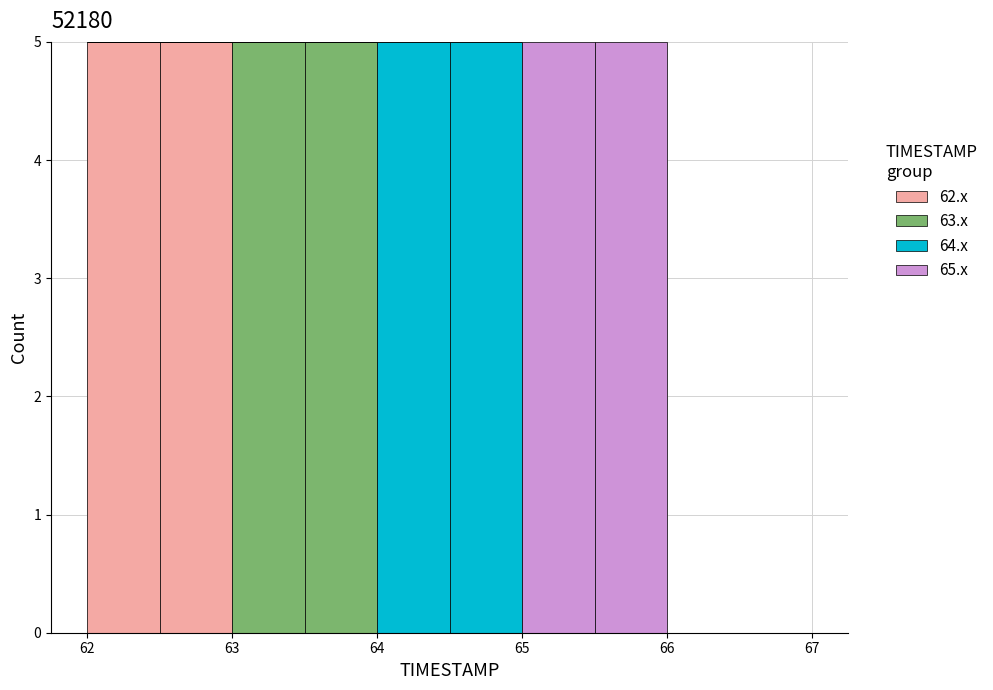

What is the total height of the stacked bar covering 63.0 to 63.5 on the x-axis? The values are not printed on the chart, so give them approximately, as read against the axis.

5